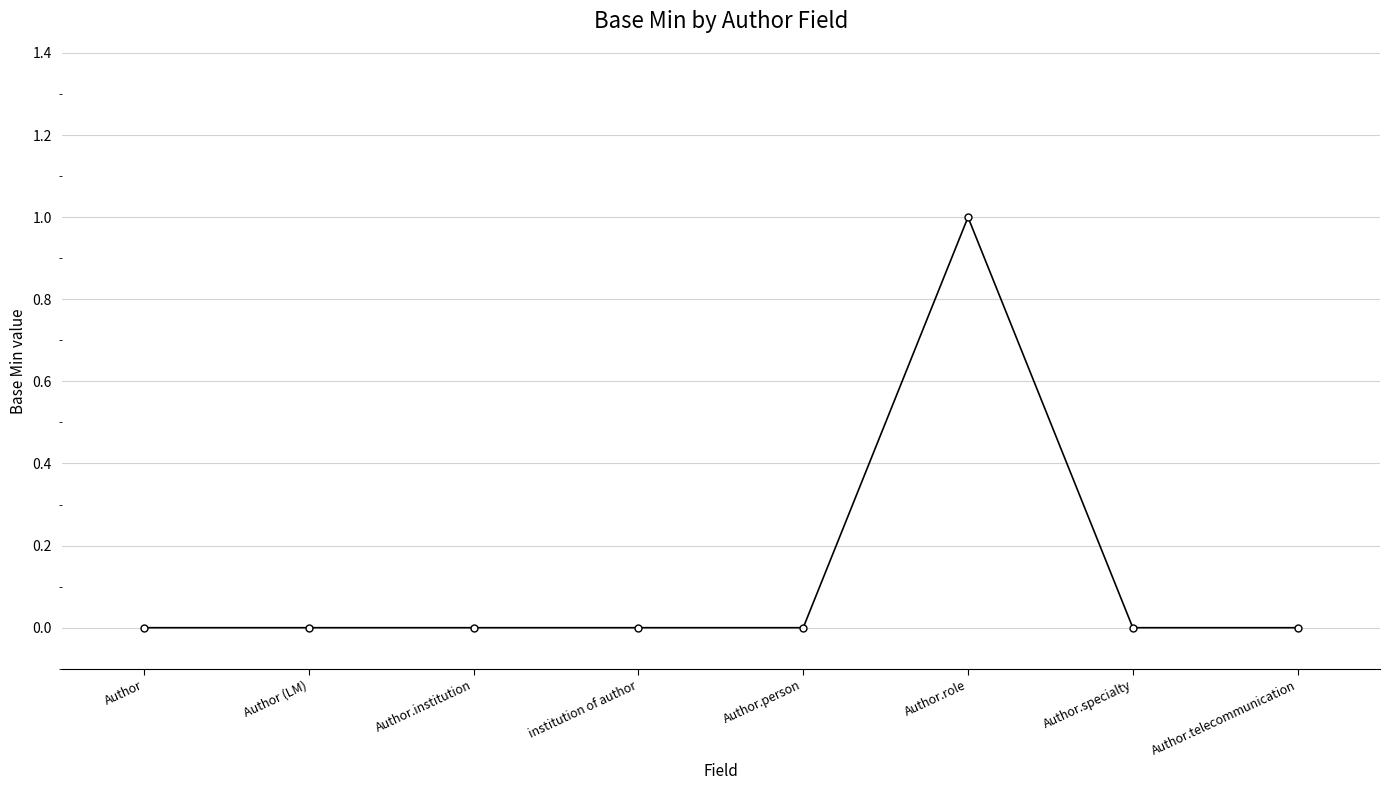

Reading right to left, extract all data points from this chart.

0	0	1	0	0	0	0	0